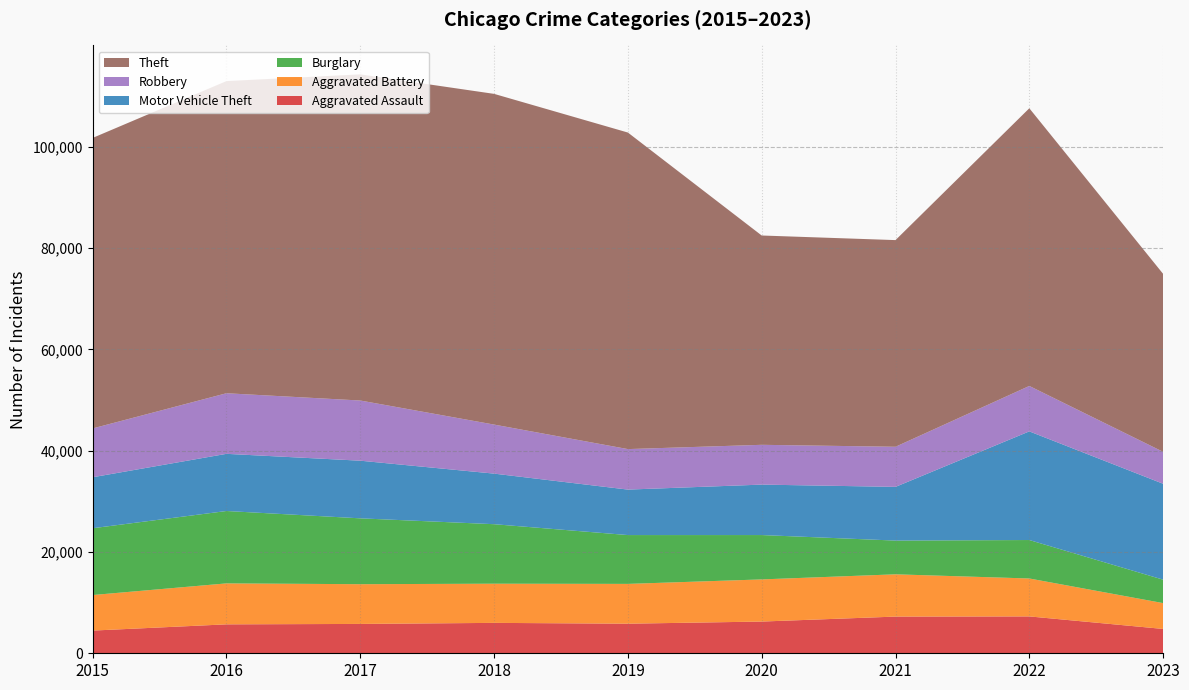

Reading right to left, transcribe all the data shown in this chart.

Aggravated Assault: 4804	7278	7243	6262	5841	6001	5793	5712	4480
Aggravated Battery: 5101	7487	8346	8320	7857	7734	7845	8086	7018
Burglary: 4627	7592	6659	8757	9638	11747	13001	14289	13184
Motor Vehicle Theft: 18933	21449	10602	9959	8977	9985	11380	11286	10068
Robbery: 6301	8965	7918	7855	7995	9681	11880	11960	9638
Theft: 35131	54820	40798	41321	62491	65286	64386	61621	57350